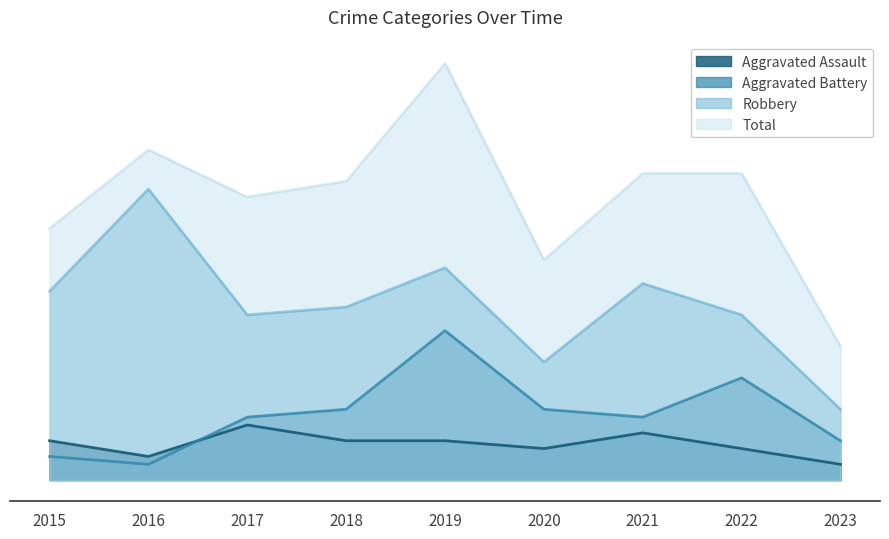

At how many categories does at least one series exceed 5?

9